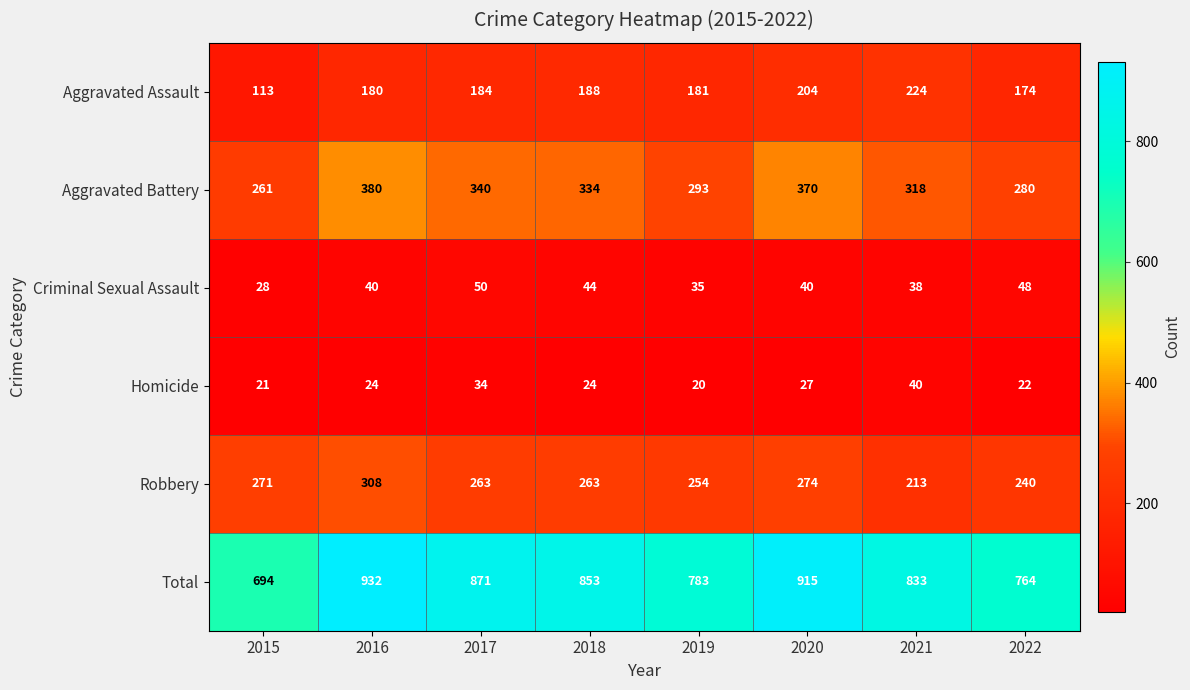

At which label does Homicide reach its minimum?

2019